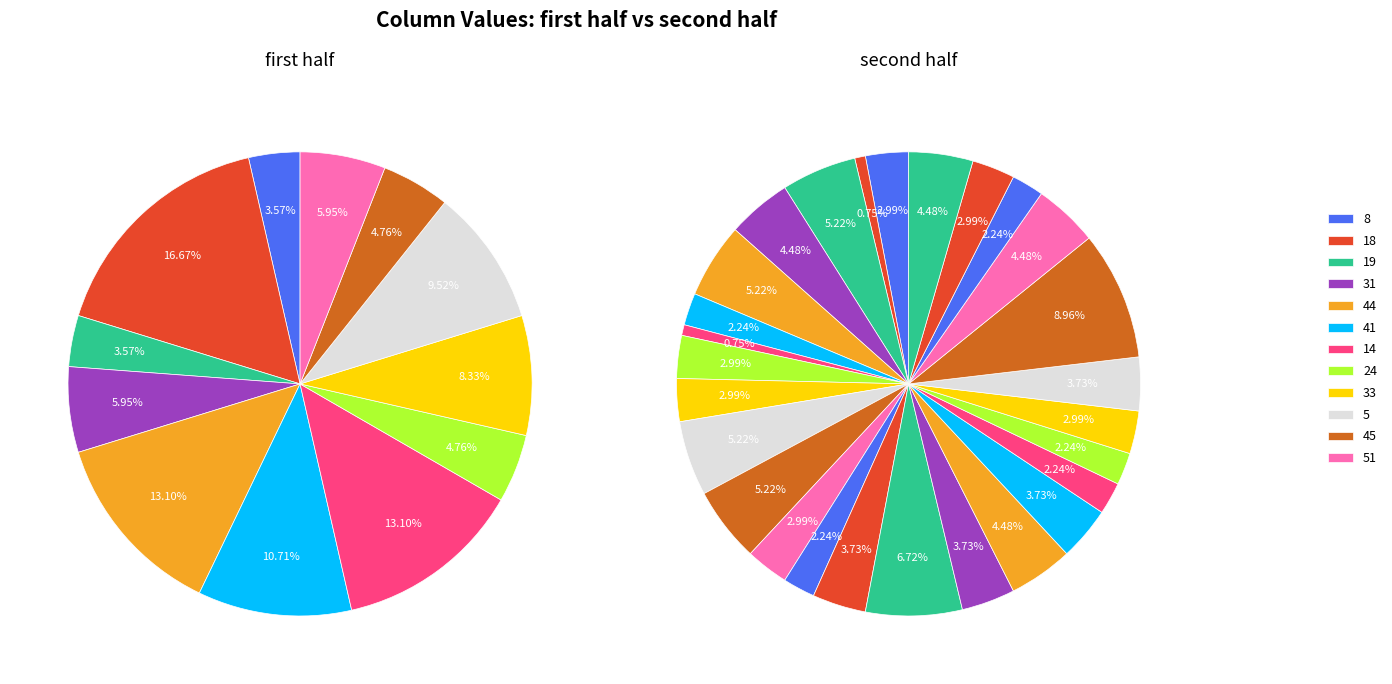

Does 8 represent more than half of the total?

No